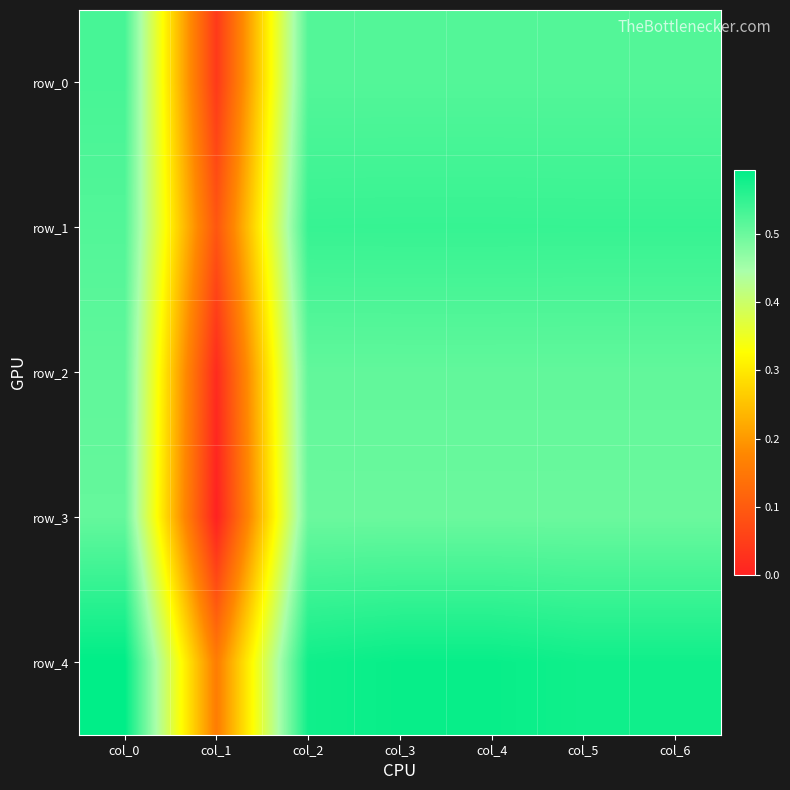

Is it true that row_2 equals 0.0 at col_1?

True